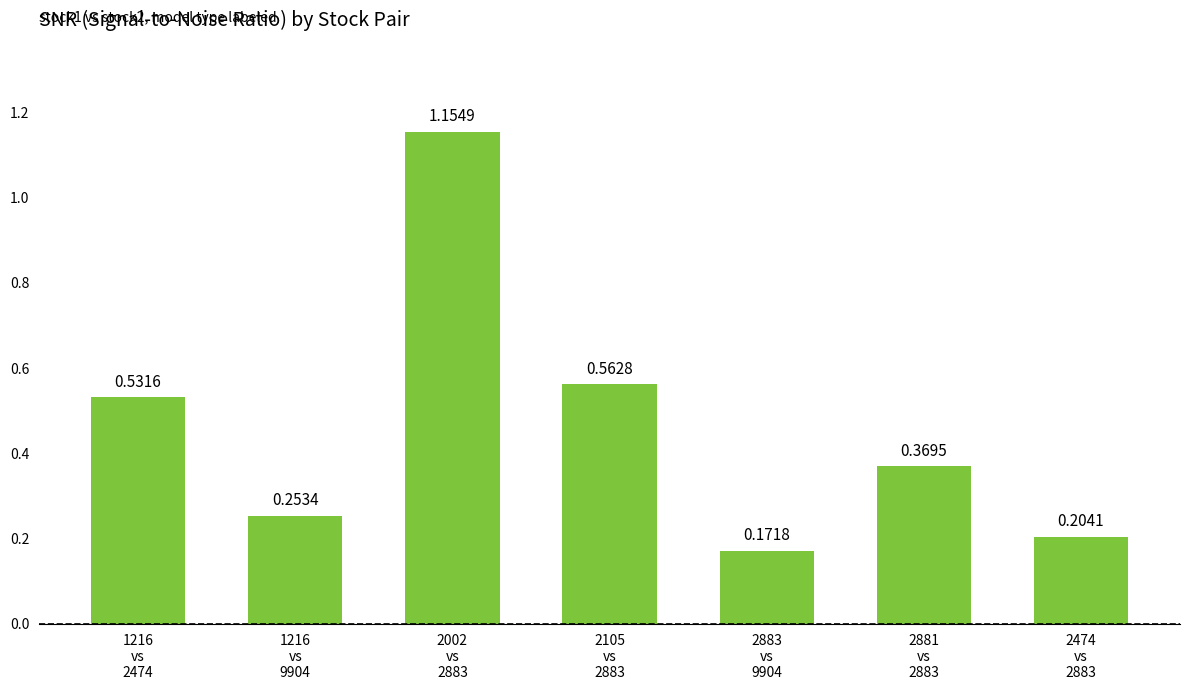

True or false: the data shows 0.1 at 2474
vs
2883.

False